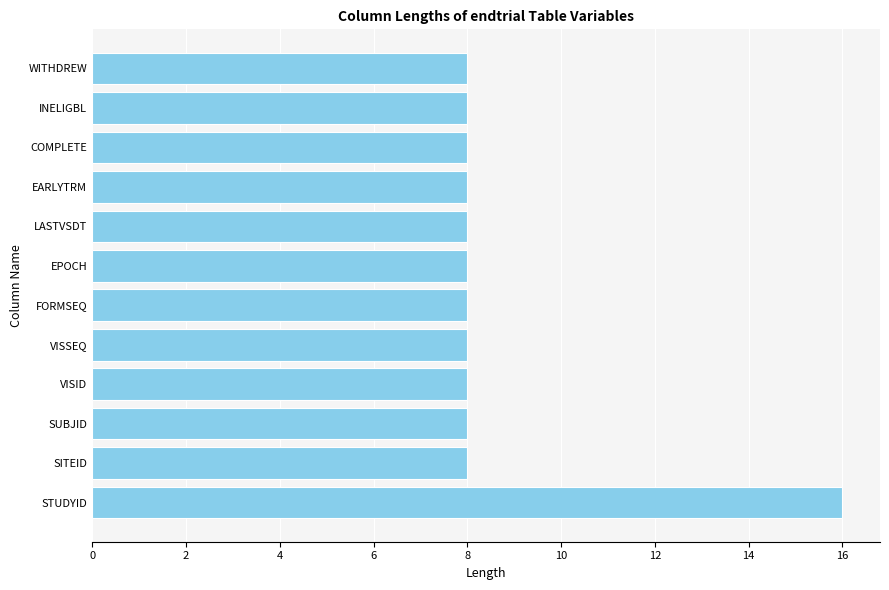

True or false: the data shows 8 at VISSEQ.

True